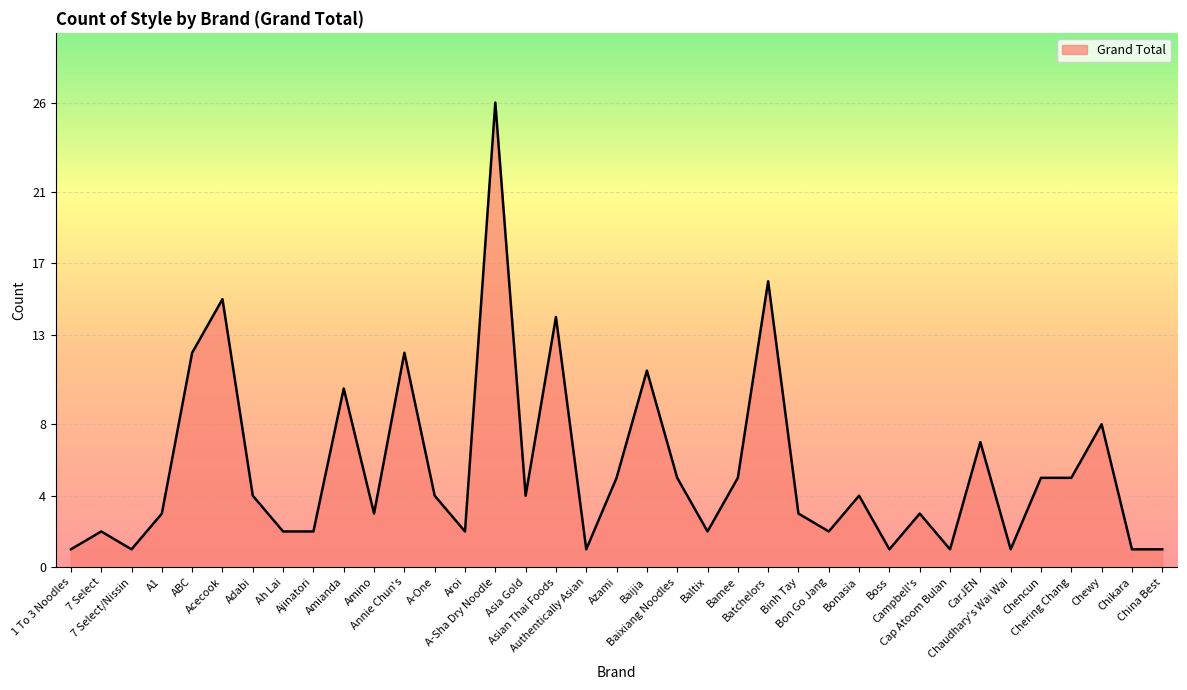

Does the chart have visible grid lines?

Yes